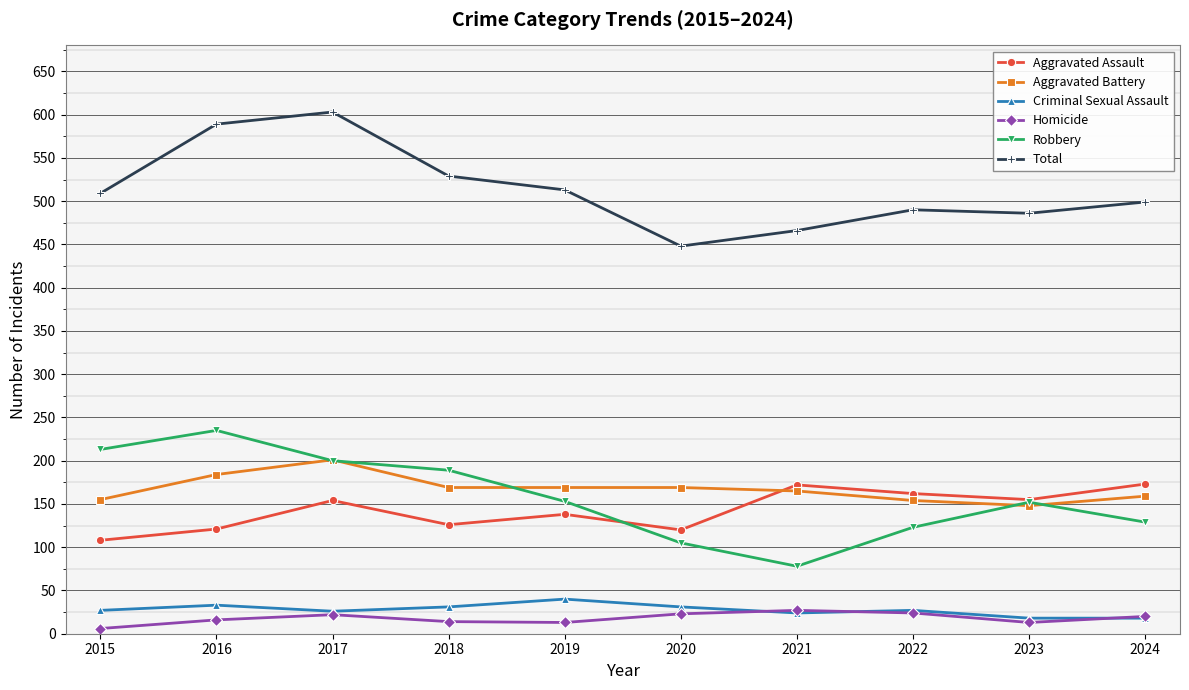

What is the sum of all Aggravated Assault values?

1429